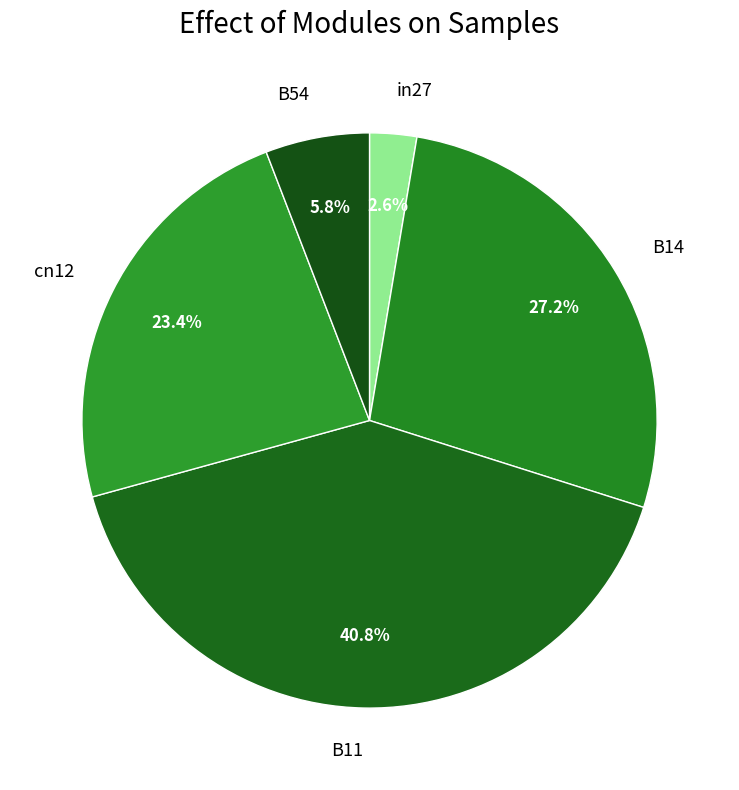

To the nearest percent, what portion does B54 represent?

6%